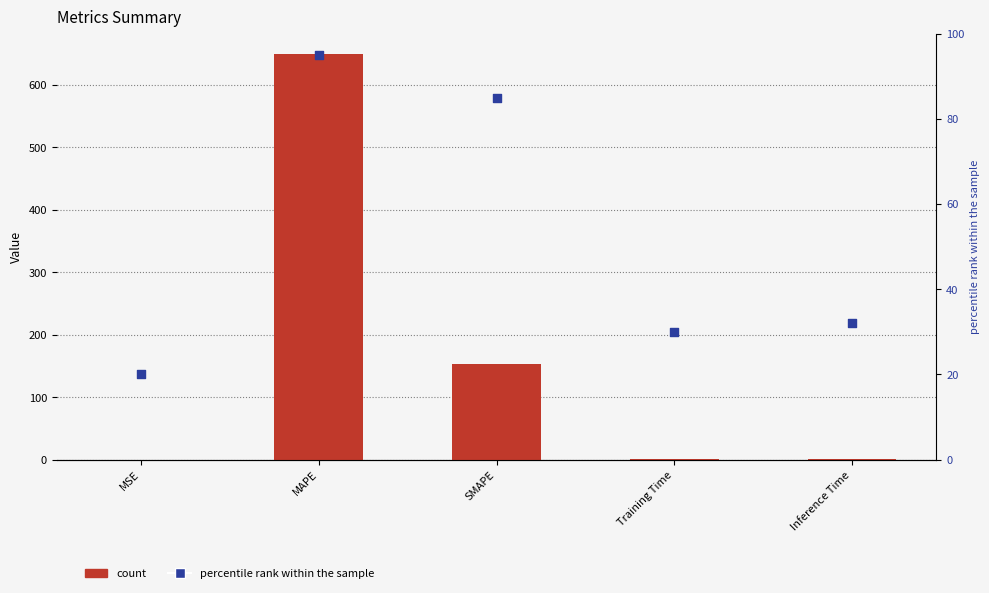

At which category is the sum across all series the highest?

MAPE